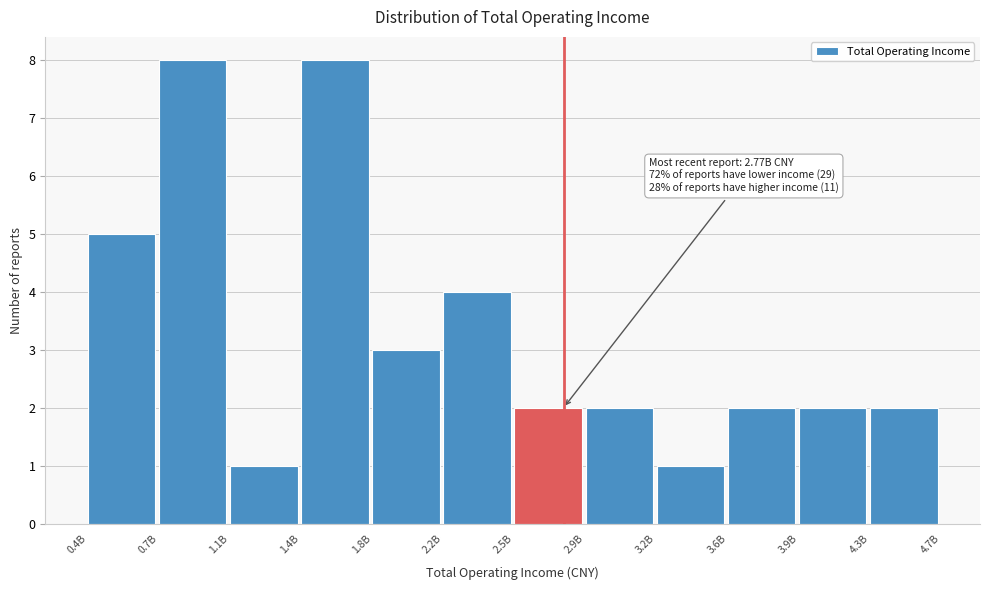

Reading right to left, what are all the values shown in this chart?

2	2	2	1	2	2	4	3	8	1	8	5